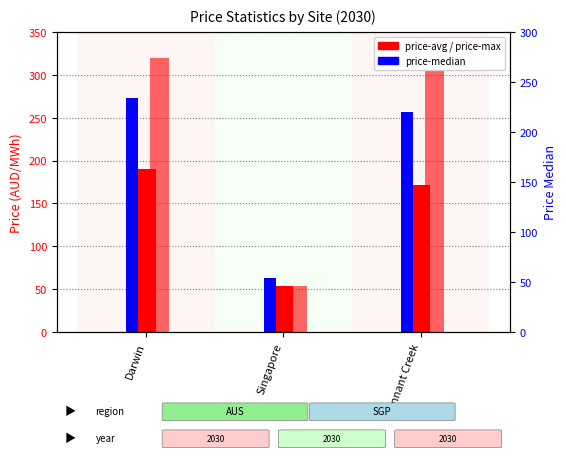

Rank the categories by price-avg value from lowest to highest.

Singapore, Tennant Creek, Darwin